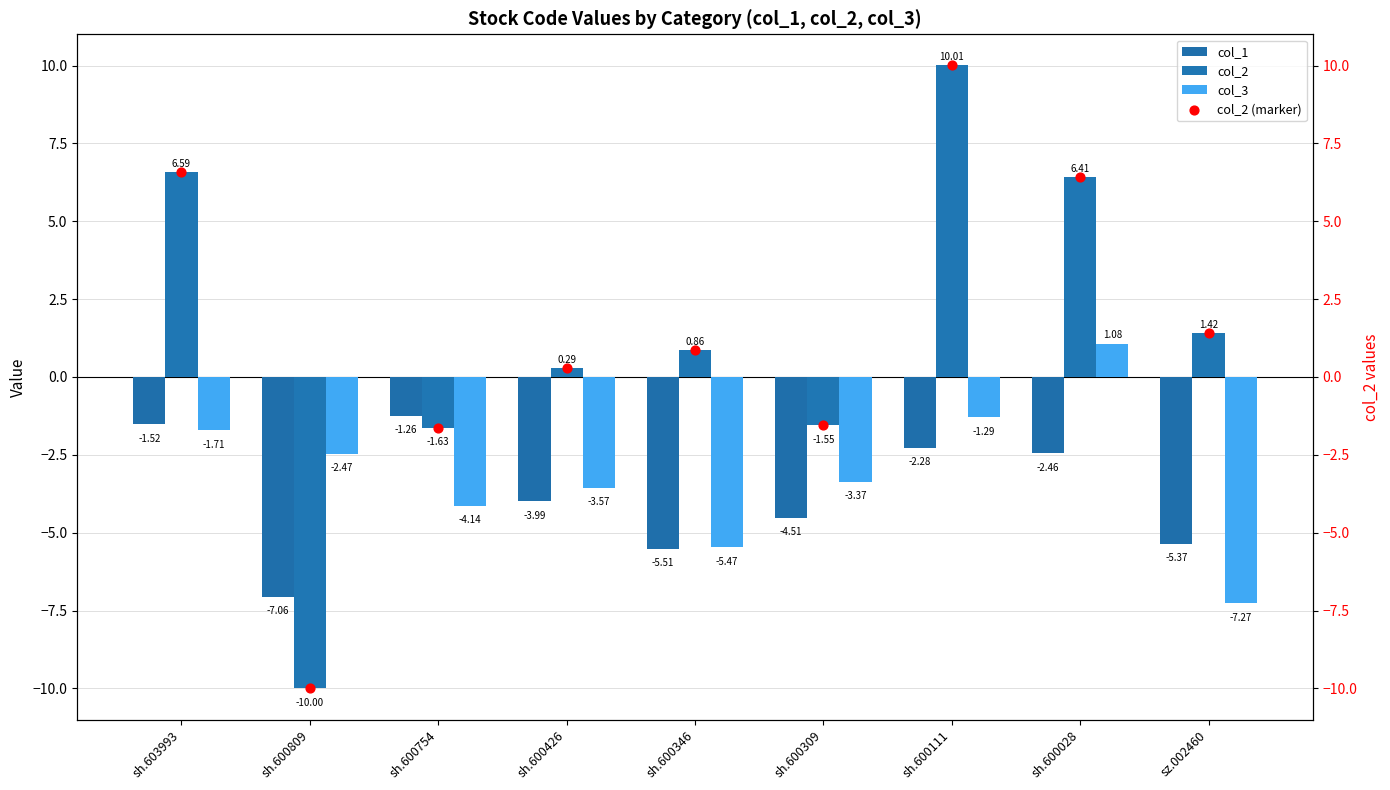

Which series has the largest Y range (max minus min)?

col_2